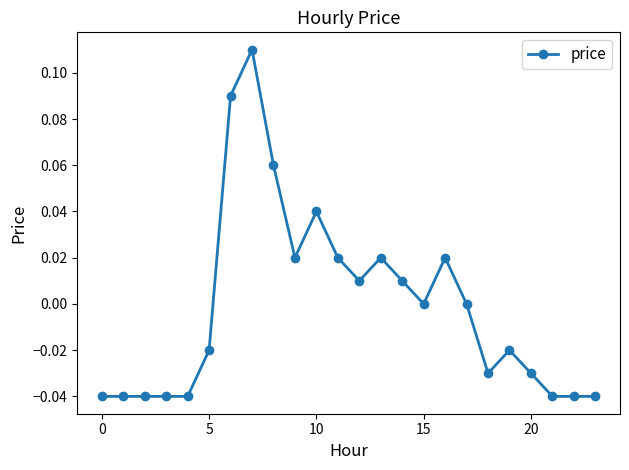

True or false: the data has more than 2 interior local peaks.

True